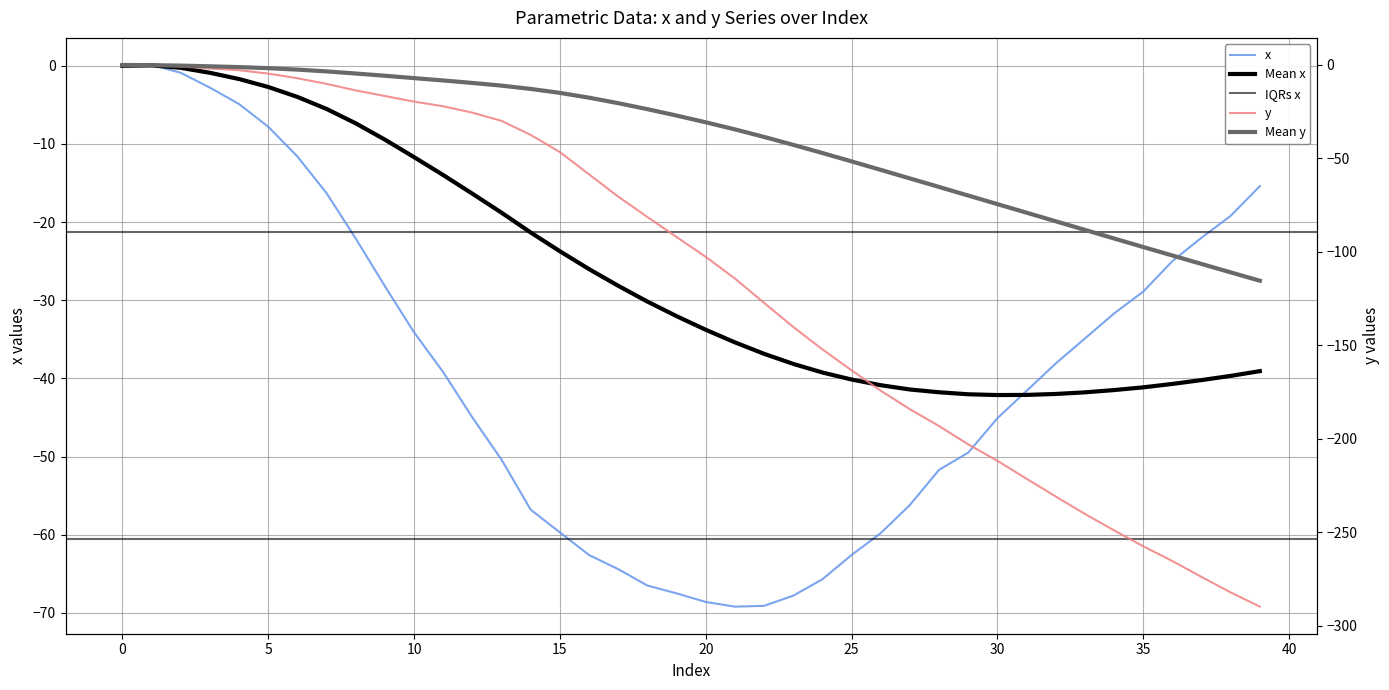

List the series in order of their overall mean, lowest first.

y, x